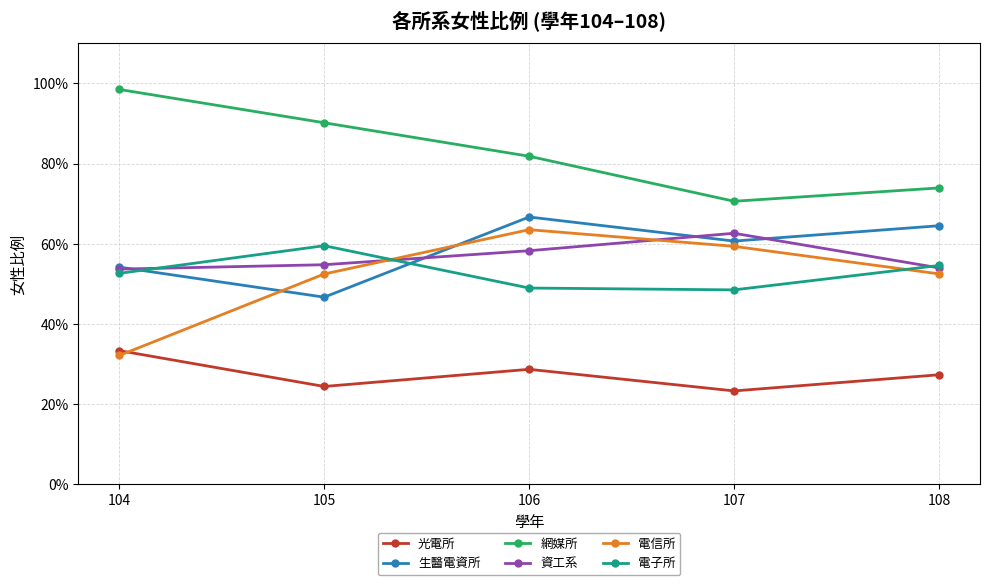

List the series in order of their peak value, lowest first.

光電所, 電子所, 資工系, 電信所, 生醫電資所, 網媒所